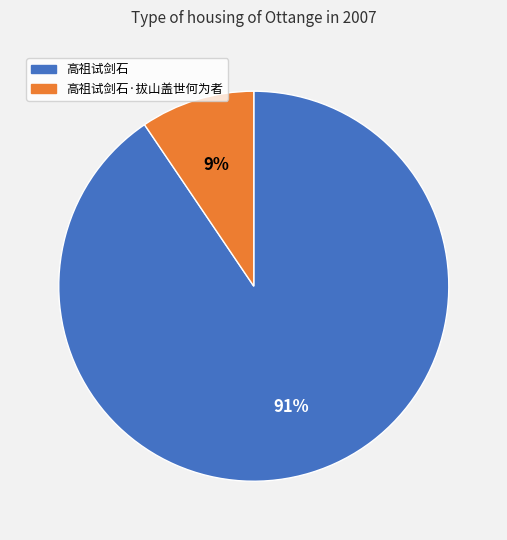

Is there a majority slice in this chart?

Yes